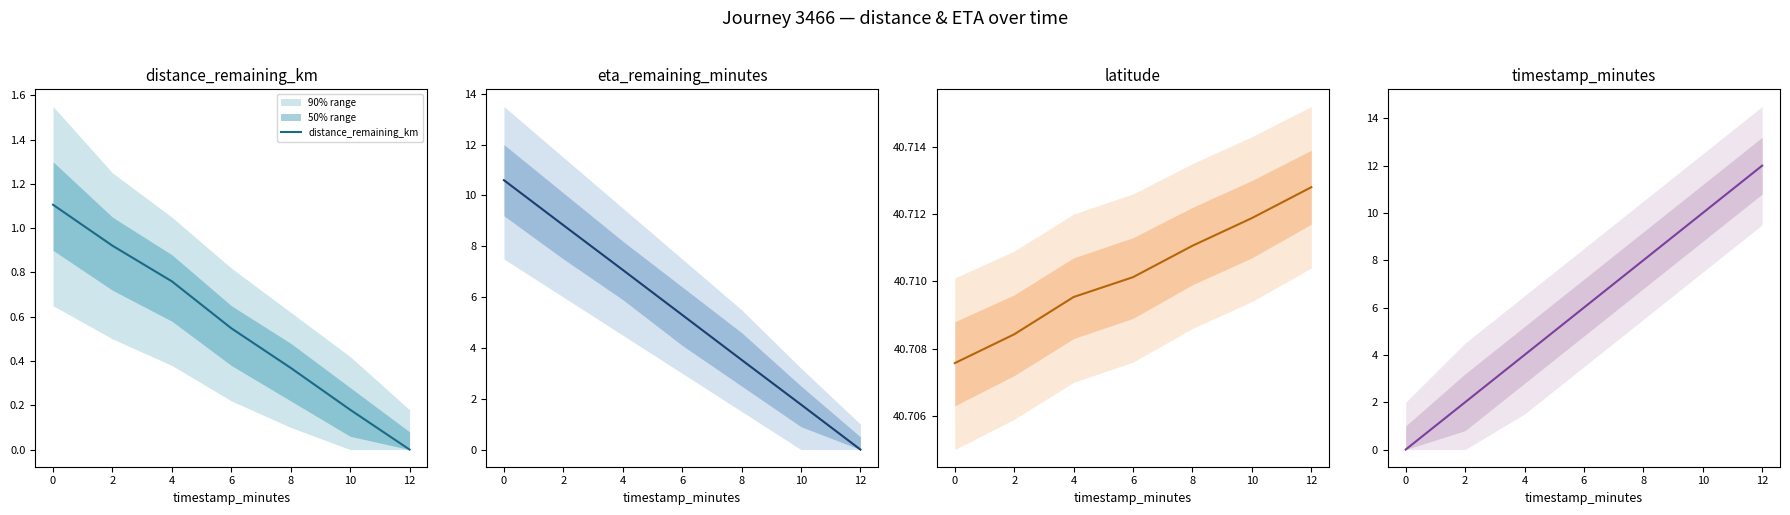

True or false: timestamp_minutes and distance_remaining_km cross at least once.

True